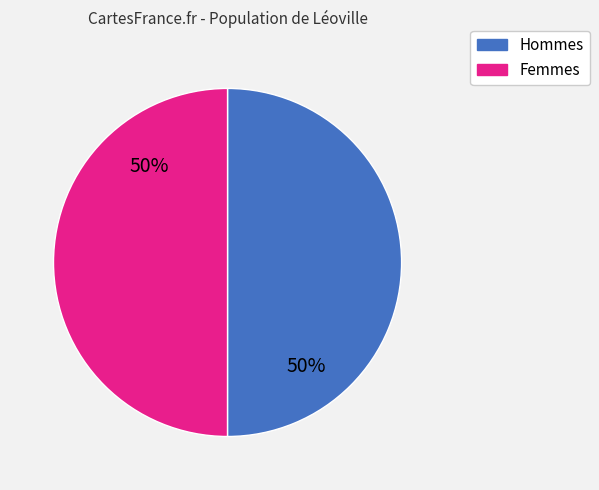

To the nearest percent, what is the average slice percentage?

50%